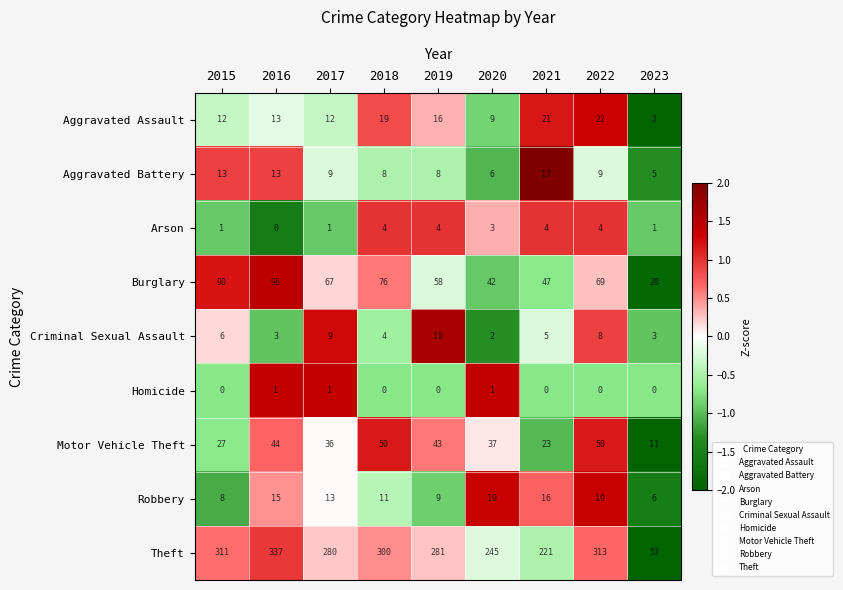

How many categories are shown in the chart?

9